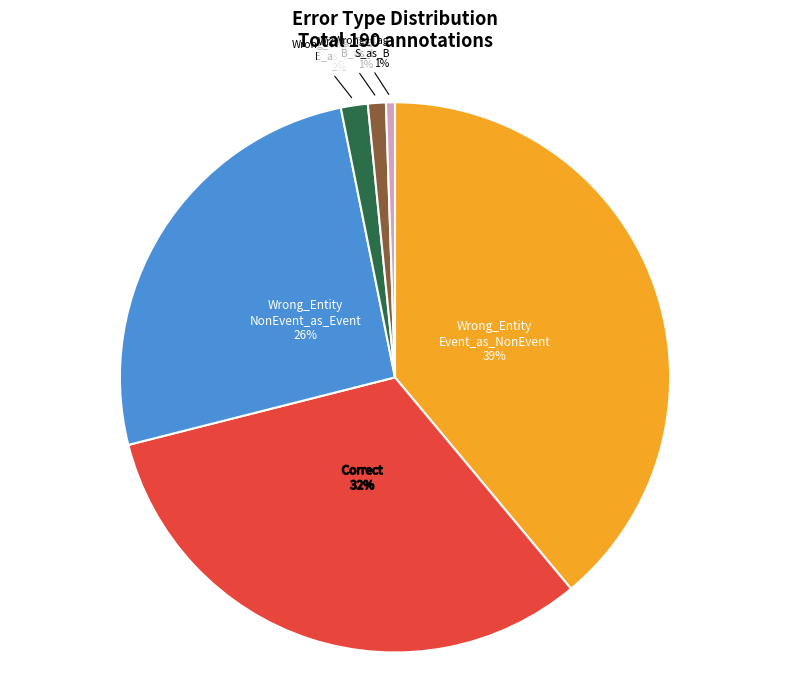

What percentage is the Correct slice, to the nearest percent?

32%